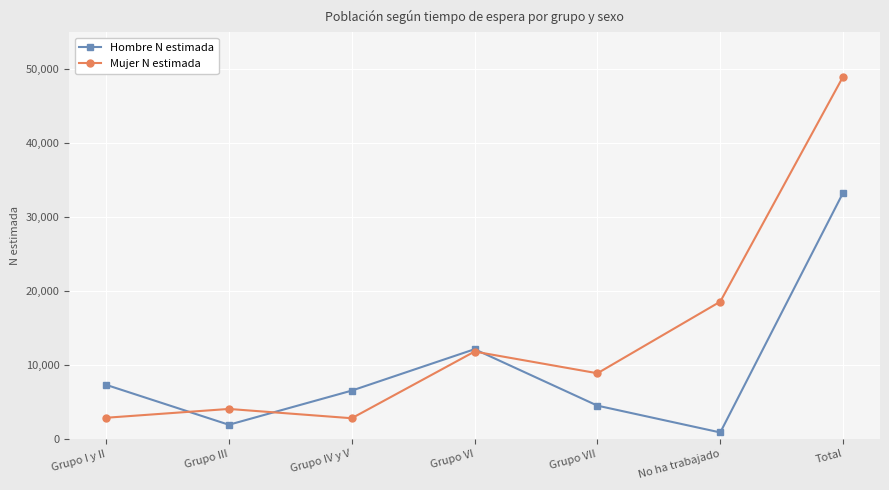

Where does the Hombre N estimada series first go above 6540?

Grupo I y II